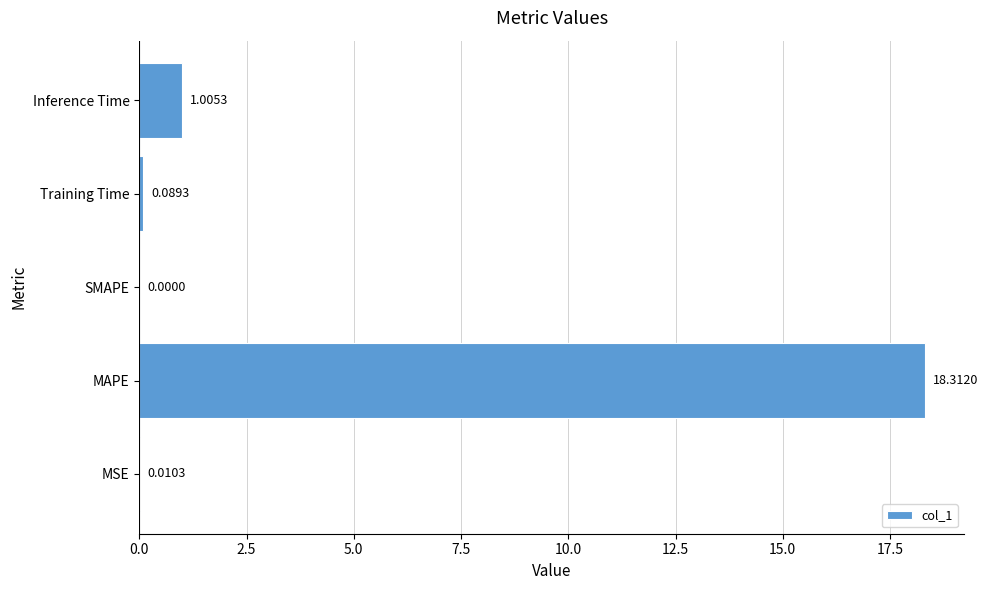

Count the number of categories in the chart.

5